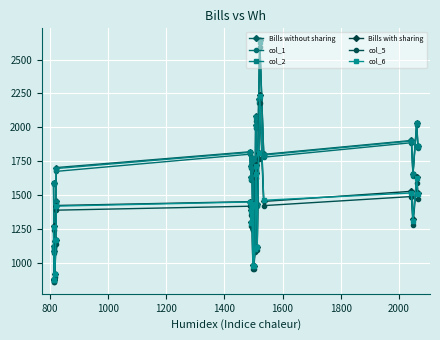

What is the sum of all Bills with sharing values?

32625.6